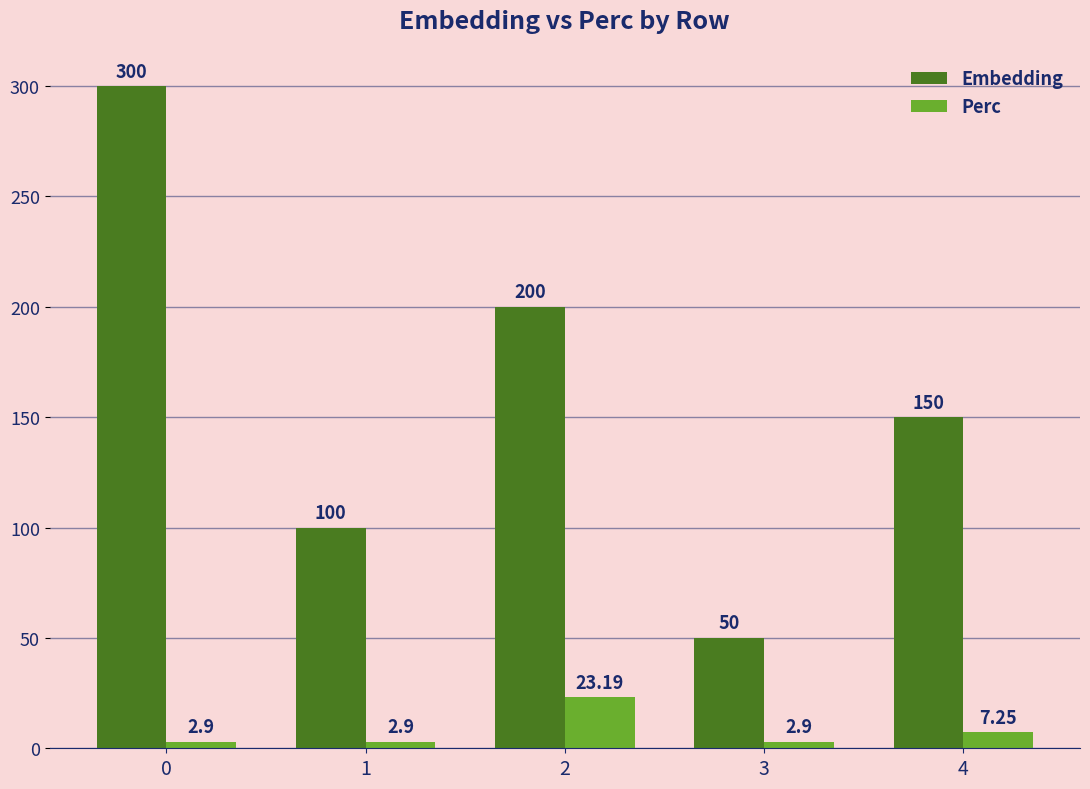

List the series in order of their overall mean, highest first.

Embedding, Perc